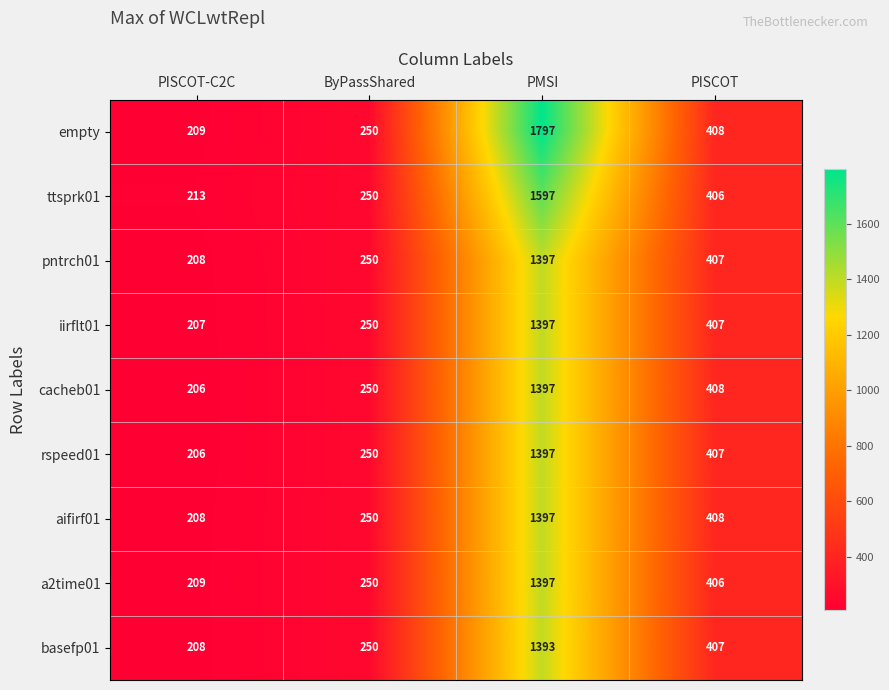

How many distinct data groups are displayed?

9